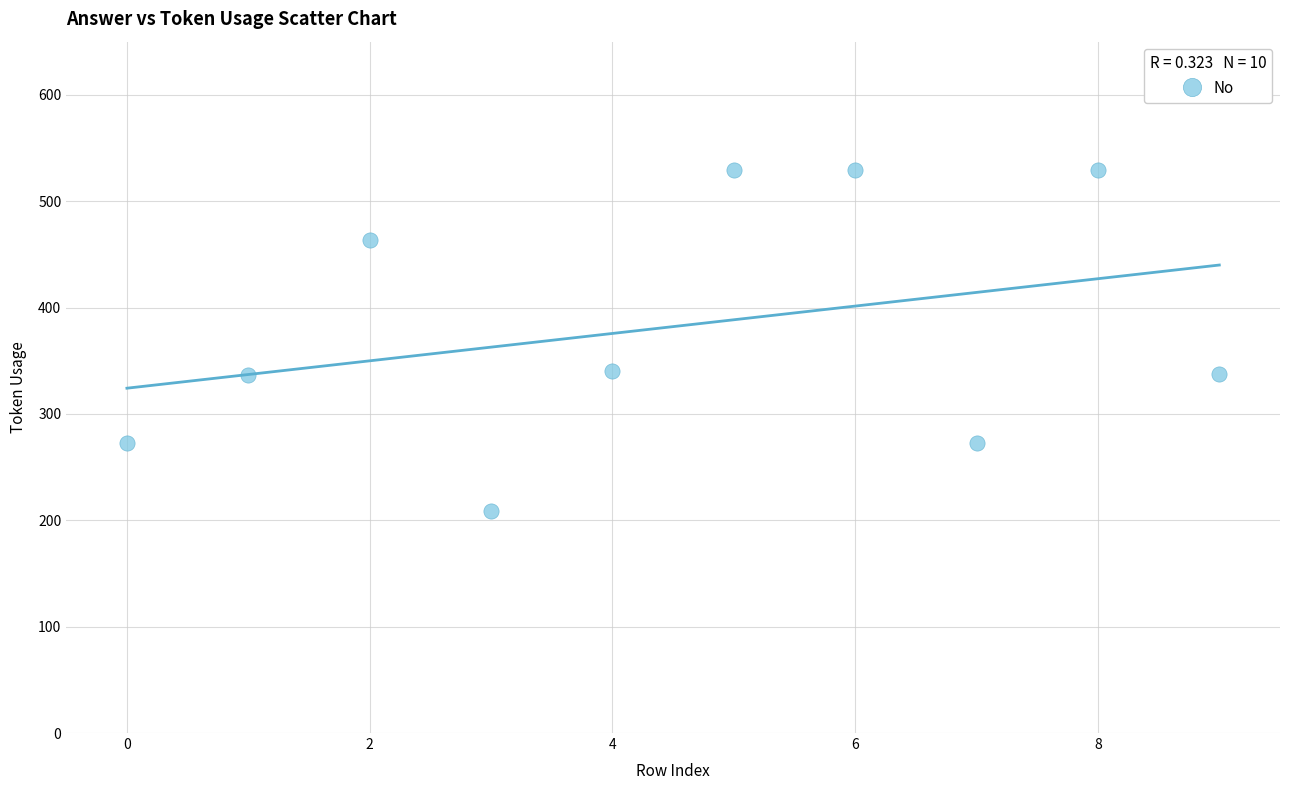

What is the average Y value?

382